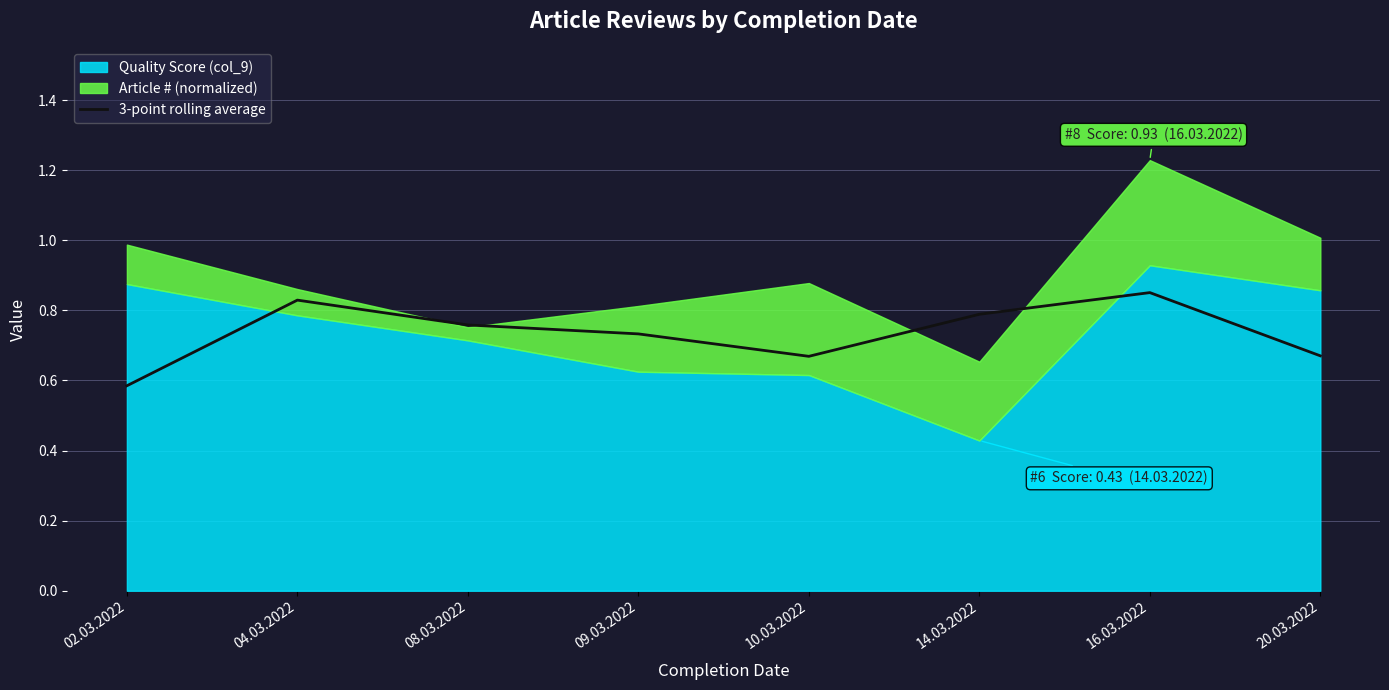

What is the lowest value of the 3-point rolling average series?

0.6